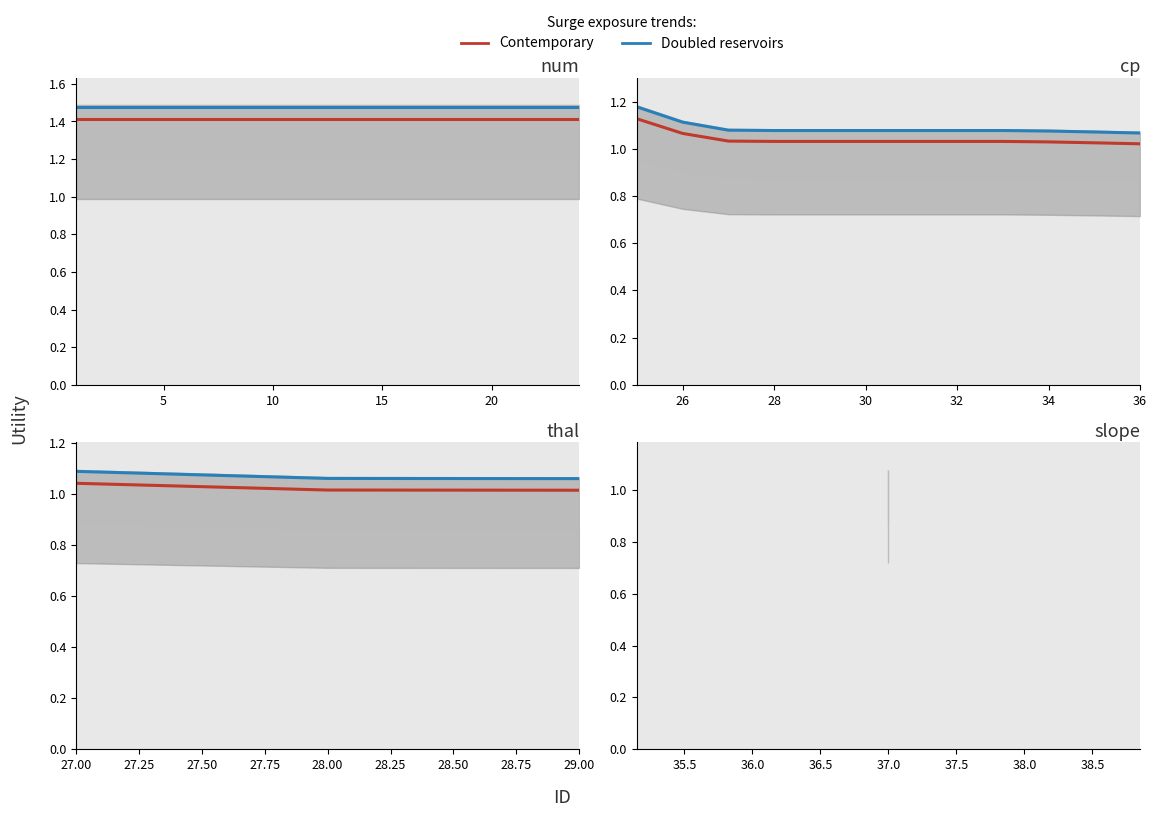

What is the approximate value of Doubled reservoirs at 0?

1.1